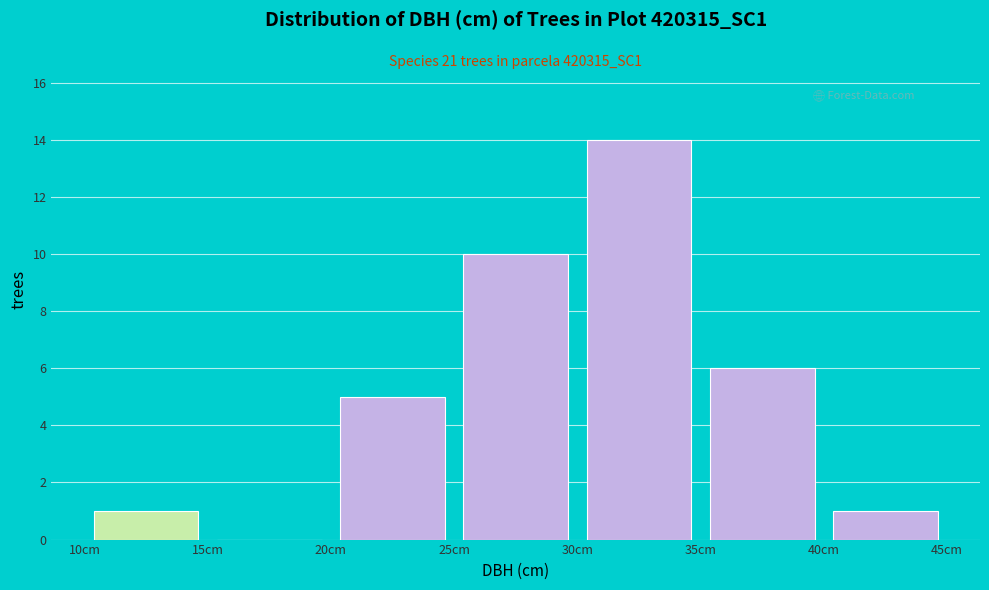

Which range on the x-axis has the tallest bar?

30 to 35